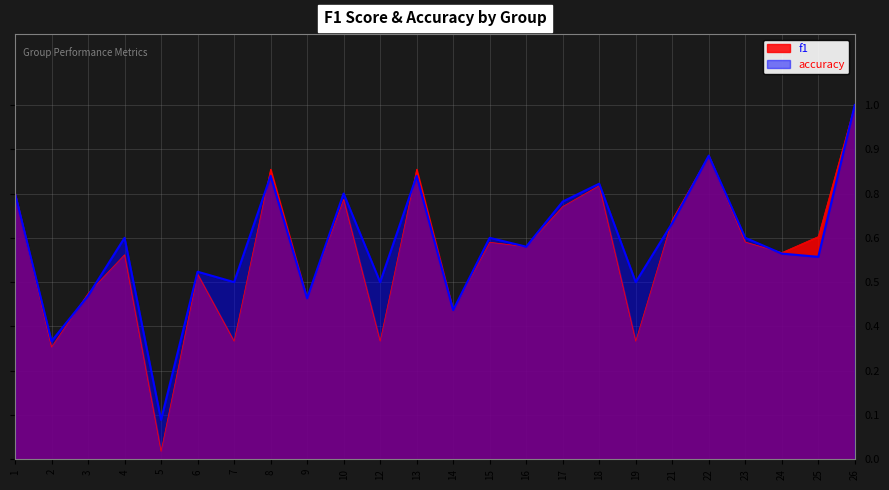

Reading left to right, extract all data points from this chart.

f1: 1=0.8	2=0.3	3=0.5	4=0.6	5=0.0	6=0.5	7=0.3	8=0.8	9=0.5	10=0.7	12=0.3	13=0.8	14=0.4	15=0.6	16=0.6	17=0.7	18=0.8	19=0.3	21=0.7	22=0.9	23=0.6	24=0.6	25=0.6	26=1.0
accuracy: 1=0.8	2=0.3	3=0.5	4=0.6	5=0.1	6=0.5	7=0.5	8=0.8	9=0.5	10=0.8	12=0.5	13=0.8	14=0.4	15=0.6	16=0.6	17=0.7	18=0.8	19=0.5	21=0.7	22=0.9	23=0.6	24=0.6	25=0.6	26=1.0